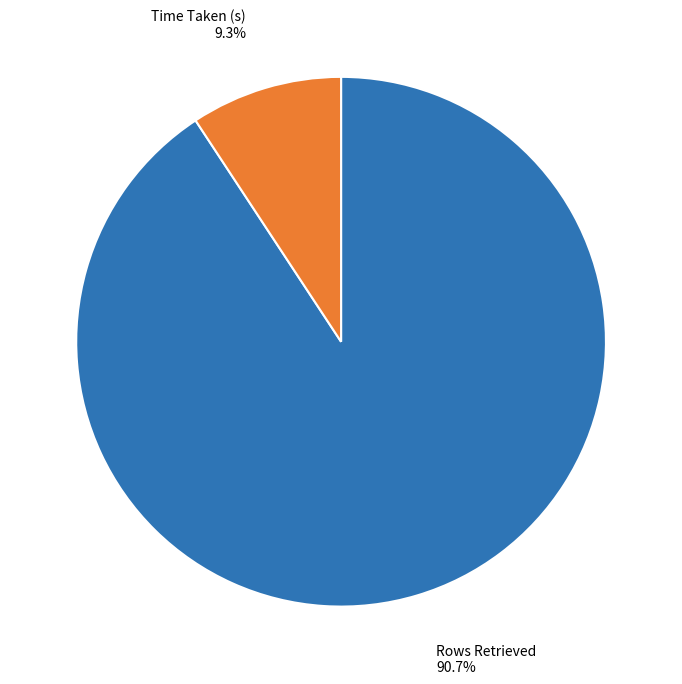

To the nearest percent, what is the average slice percentage?

50%